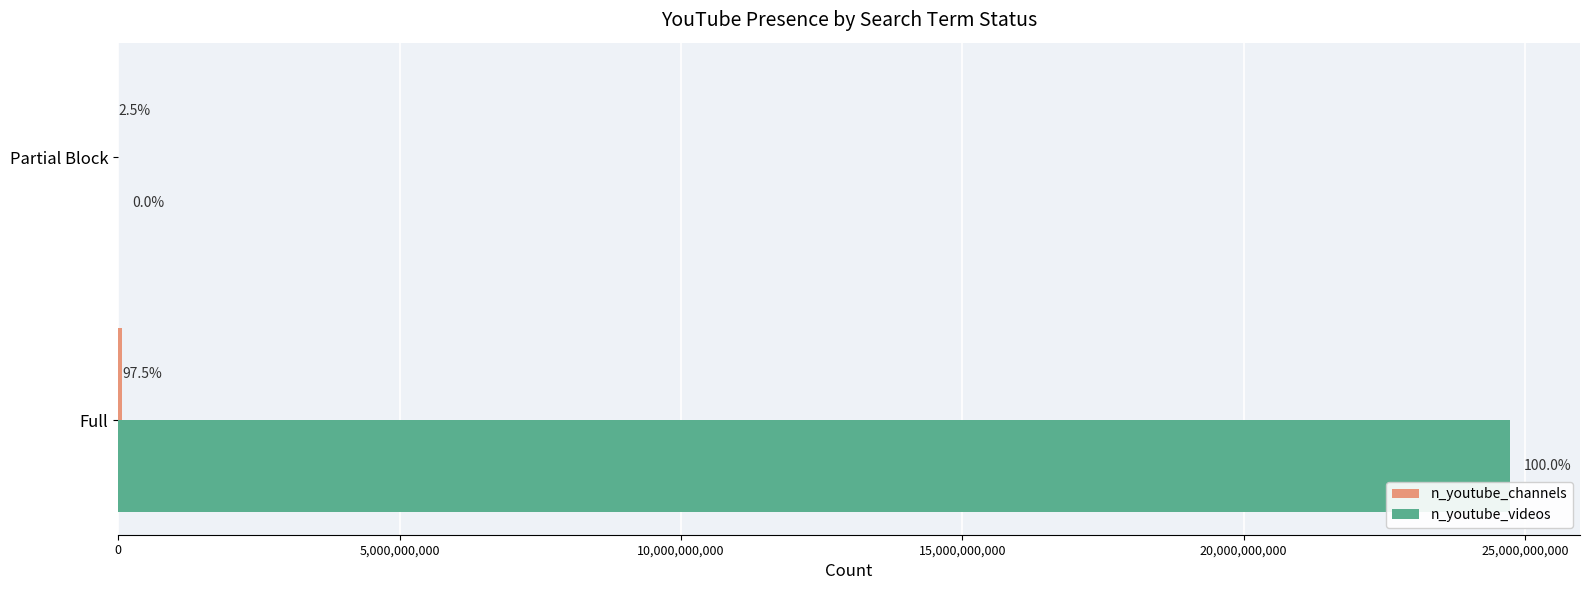

What is the difference between the maximum and minimum values in the n_youtube_channels series?

66890110